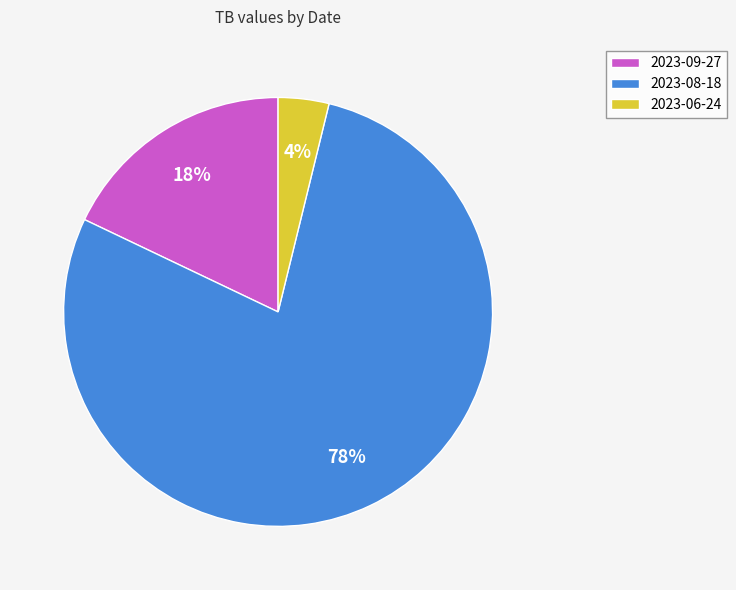

How many slices are in this pie chart?

3